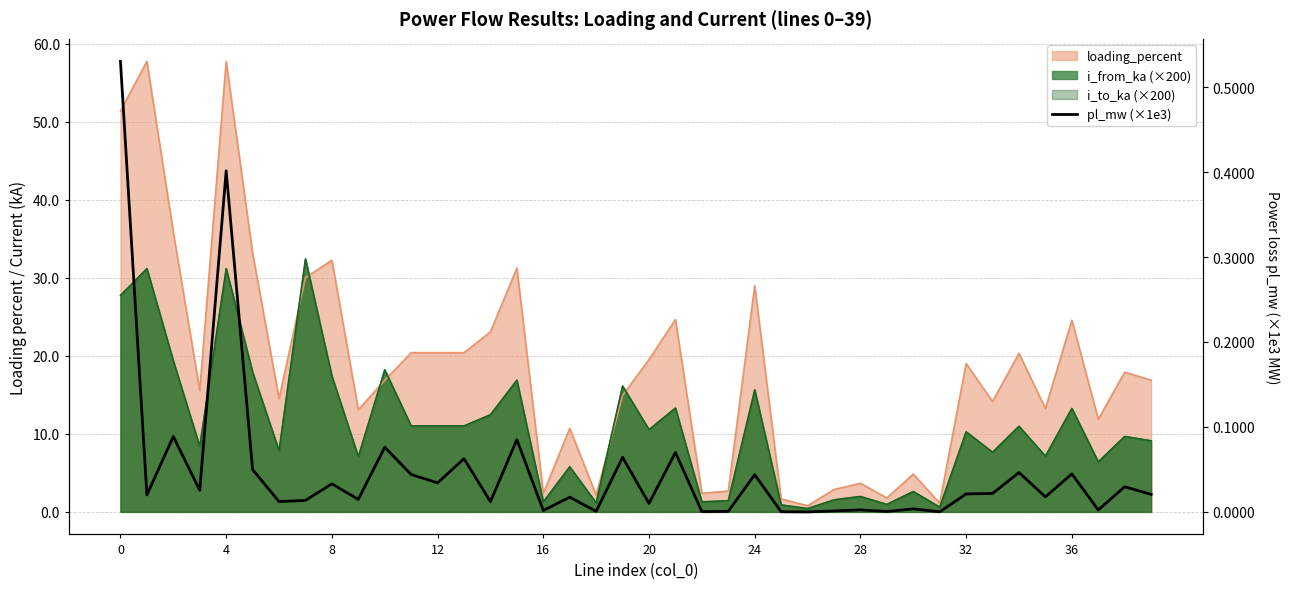

True or false: the data has more than 2 interior local peaks.

True